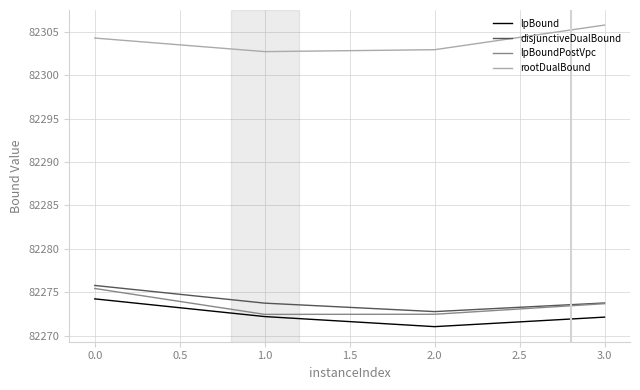

At which label does lpBound reach its peak?

0.0